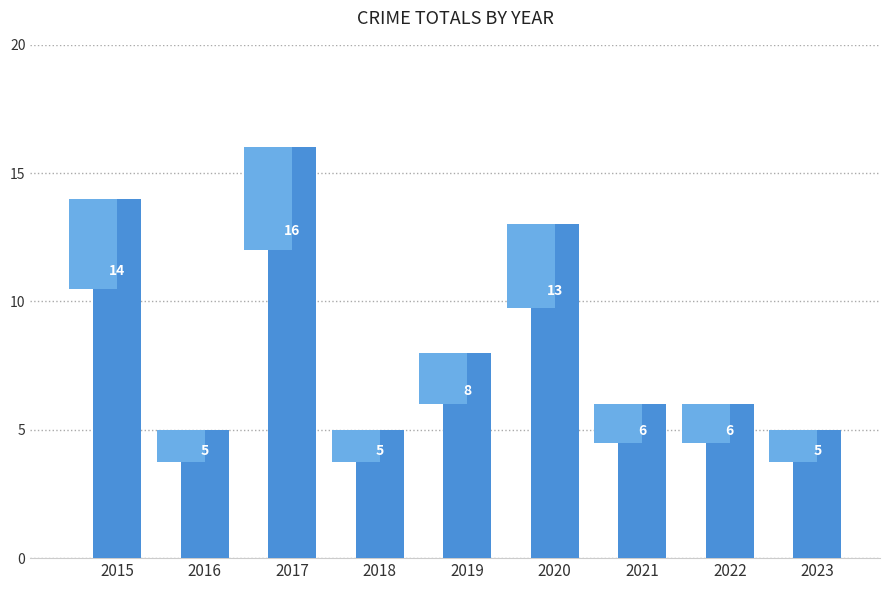

List the labels in order of value, largest first.

2017, 2015, 2020, 2019, 2021, 2022, 2016, 2018, 2023